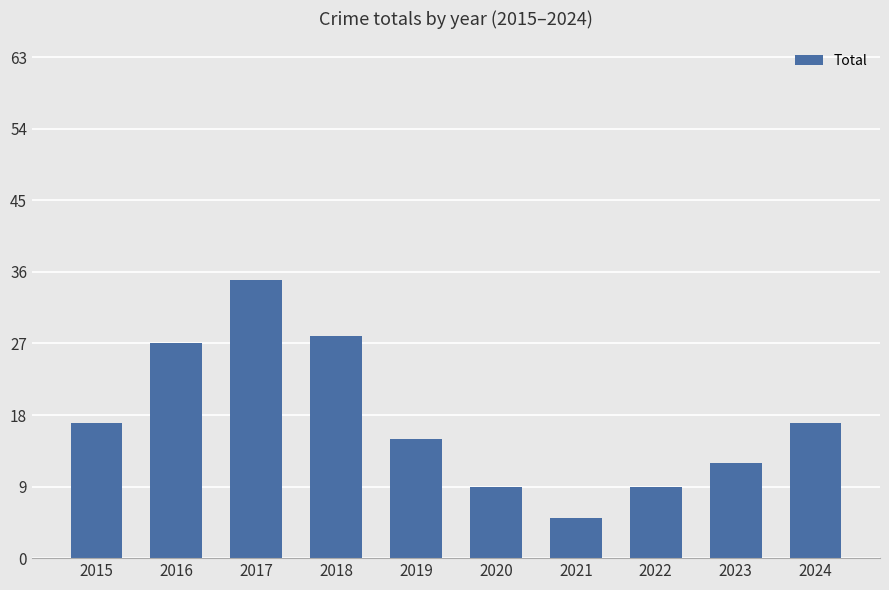

True or false: the data shows 43 at 2016.

False